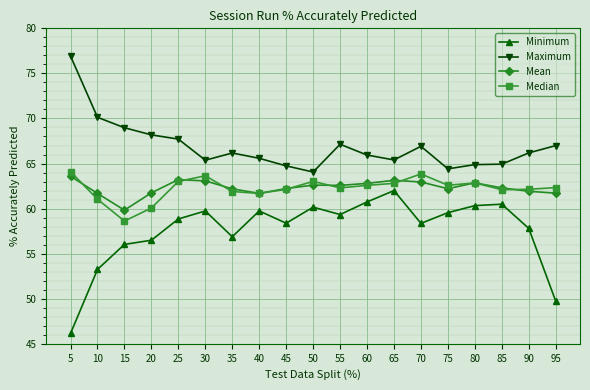

Rank the series by their maximum value, from lowest to highest.

Minimum, Mean, Median, Maximum